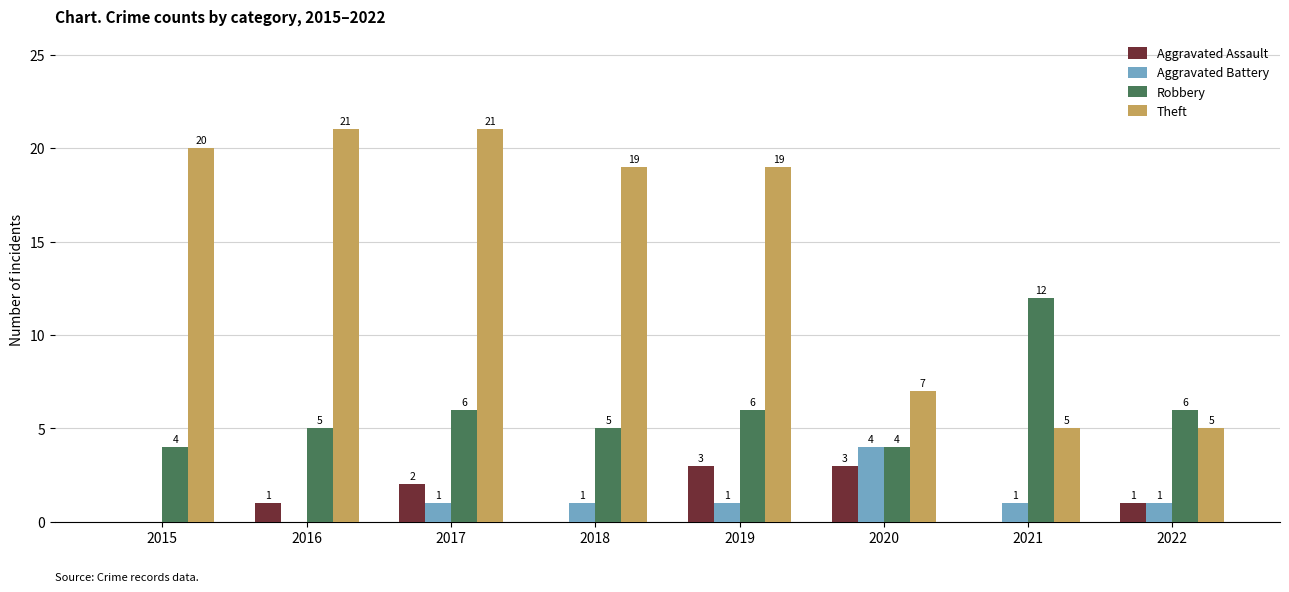

How many groups of bars are there?

8